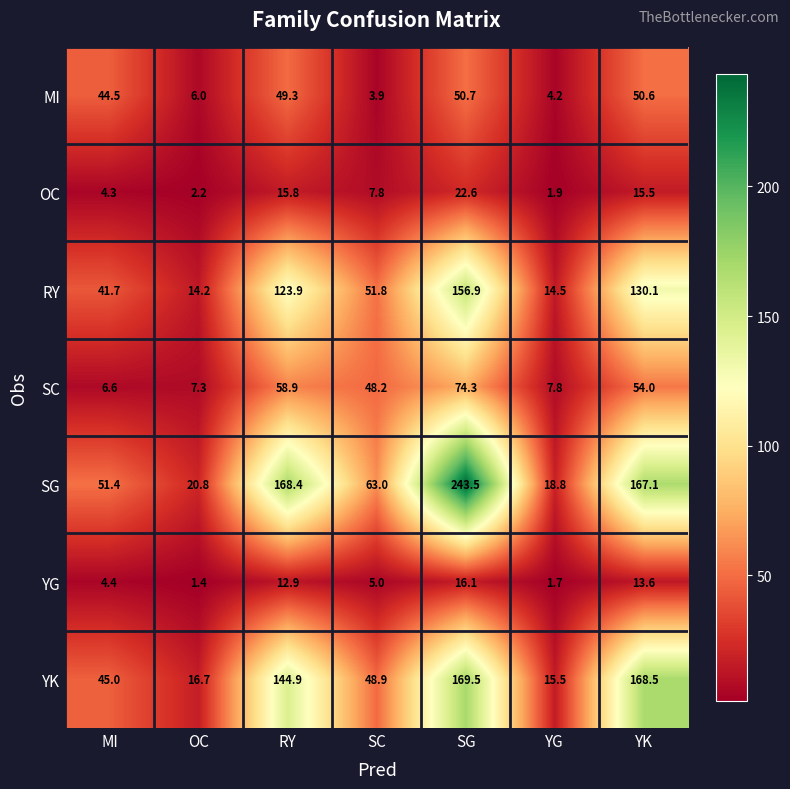

Is it true that RY equals 14.5 at YG?

True